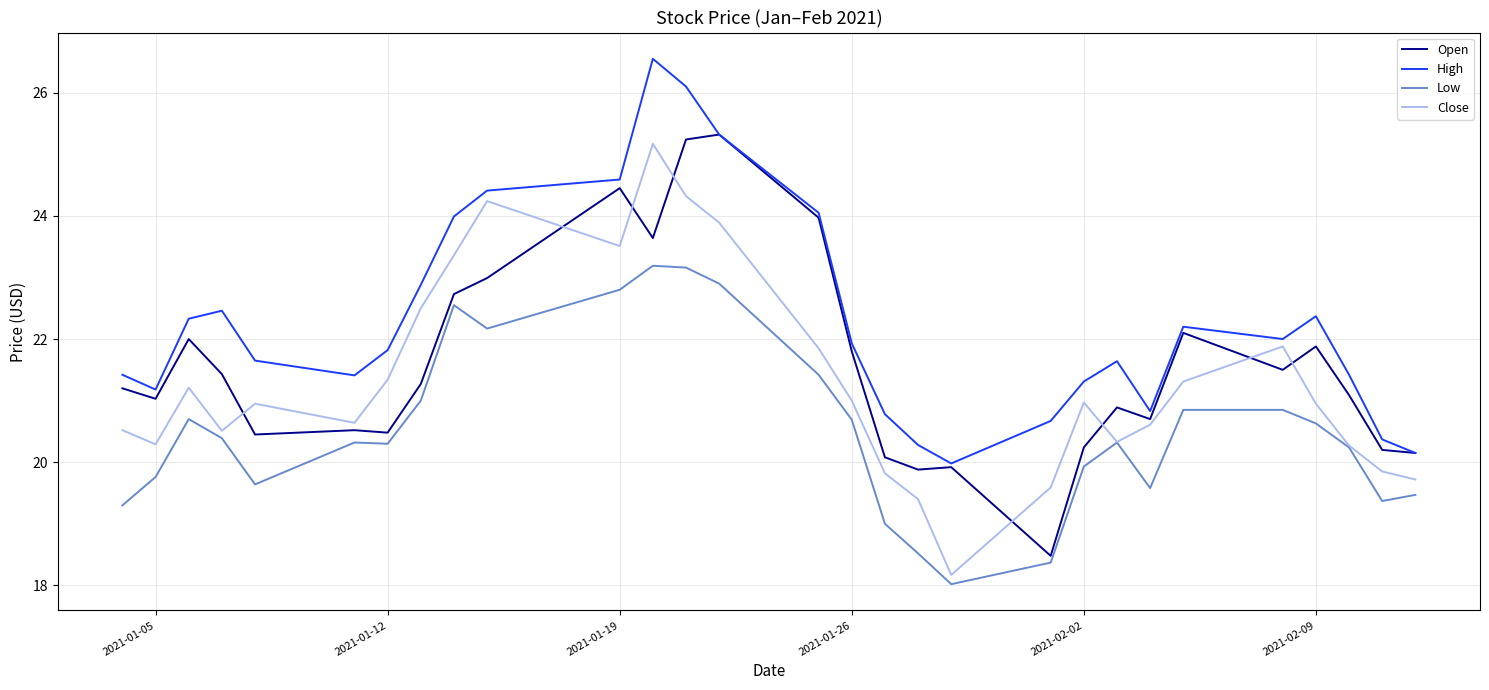

In Open, how many points are lower than both neighbors (excluding endpoints)?

8